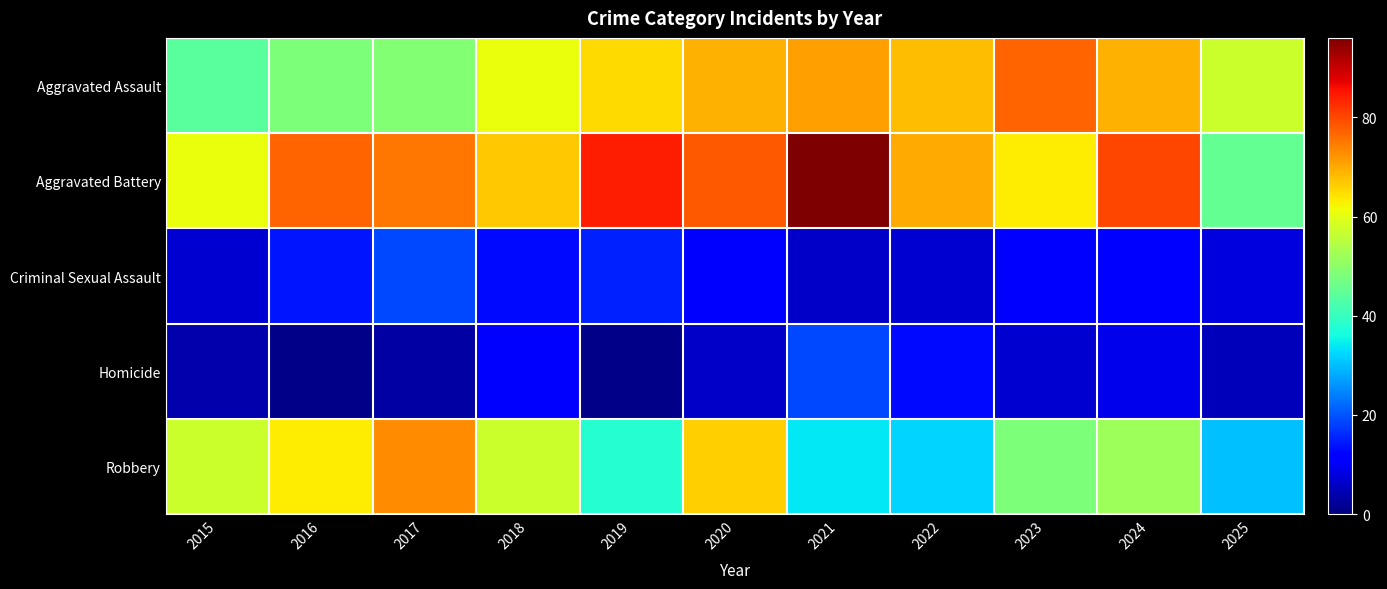

Reading left to right, what are all the values shown in this chart?

Aggravated Assault: 2015=44	2016=48	2017=49	2018=61	2019=65	2020=69	2021=71	2022=68	2023=77	2024=69	2025=57
Aggravated Battery: 2015=61	2016=77	2017=75	2018=67	2019=84	2020=78	2021=96	2022=70	2023=63	2024=80	2025=45
Criminal Sexual Assault: 2015=7	2016=14	2017=19	2018=13	2019=15	2020=11	2021=6	2022=7	2023=11	2024=11	2025=8
Homicide: 2015=4	2016=1	2017=3	2018=12	2019=1	2020=6	2021=19	2022=13	2023=7	2024=9	2025=5
Robbery: 2015=57	2016=63	2017=73	2018=57	2019=38	2020=66	2021=34	2022=32	2023=48	2024=52	2025=30